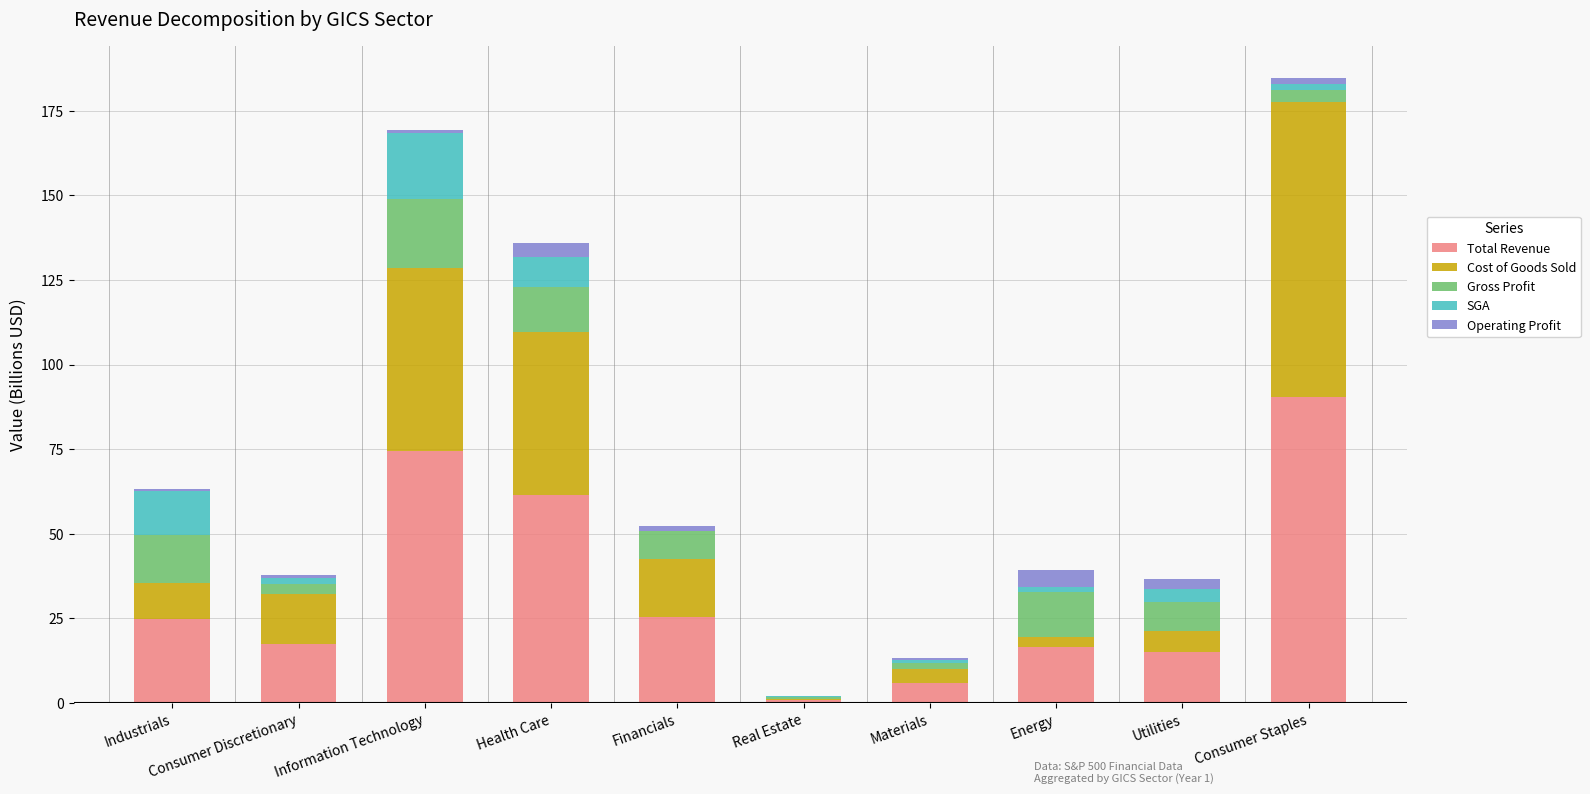

What value does the Total Revenue series have at Health Care?

61.5